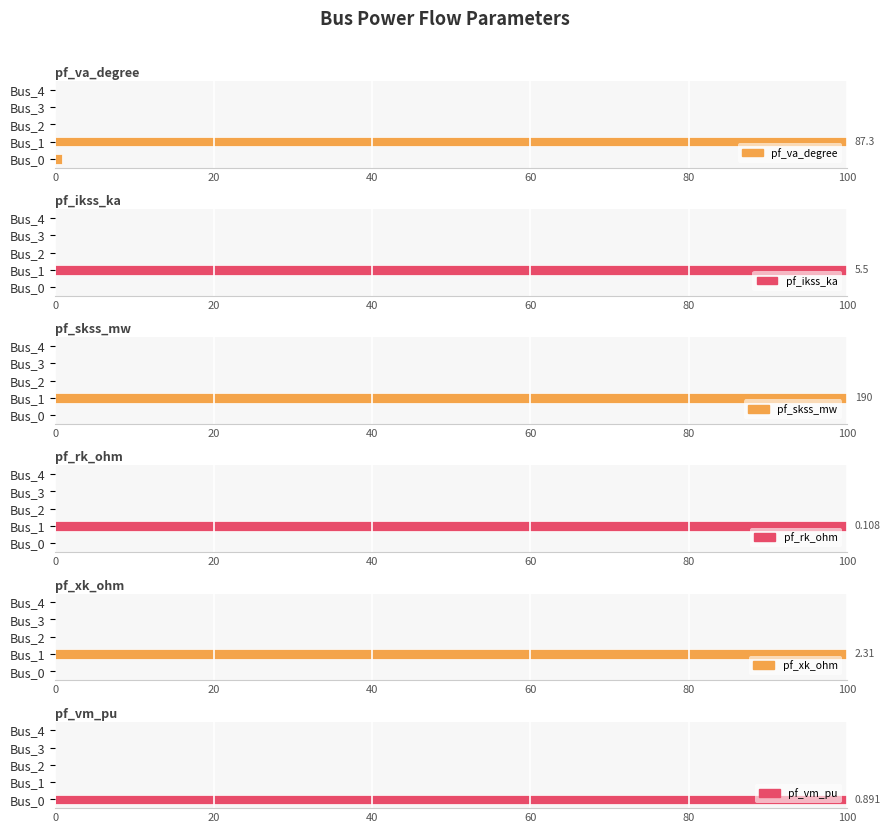

How many groups of bars are there?

5